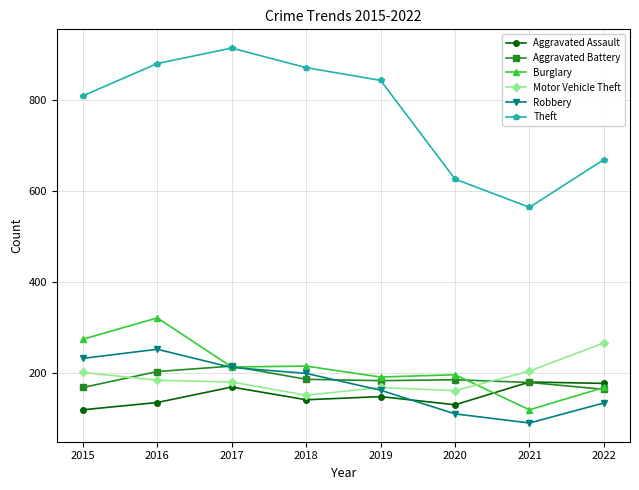

What is the difference between the highest and lowest values at 2020?

516